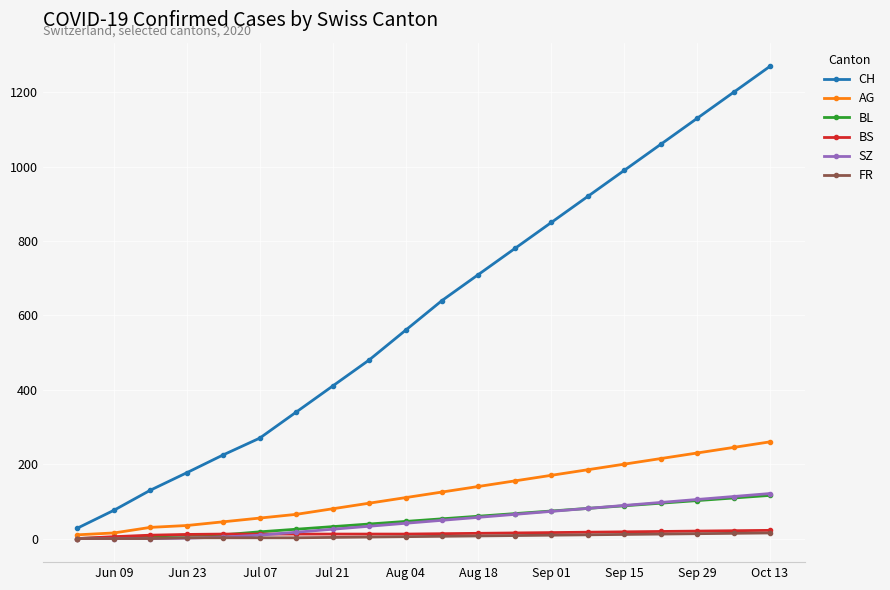

True or false: BL and CH cross at least once.

False